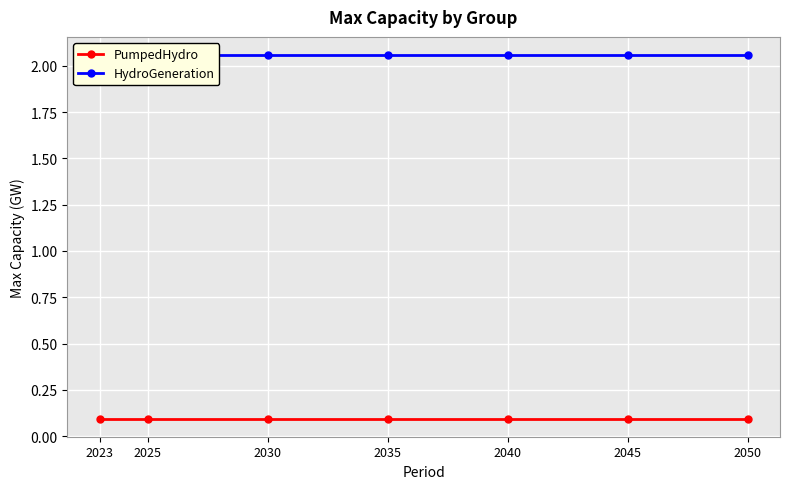

True or false: PumpedHydro and HydroGeneration intersect in this chart.

False